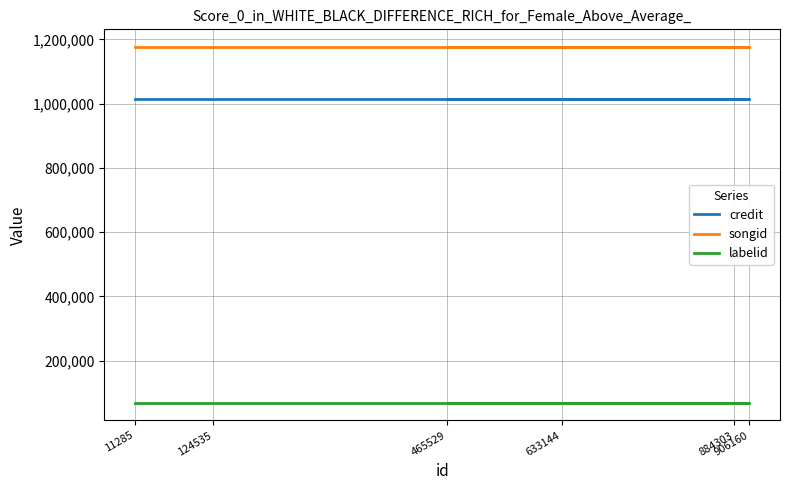

At which category is the sum across all series the highest?

11285